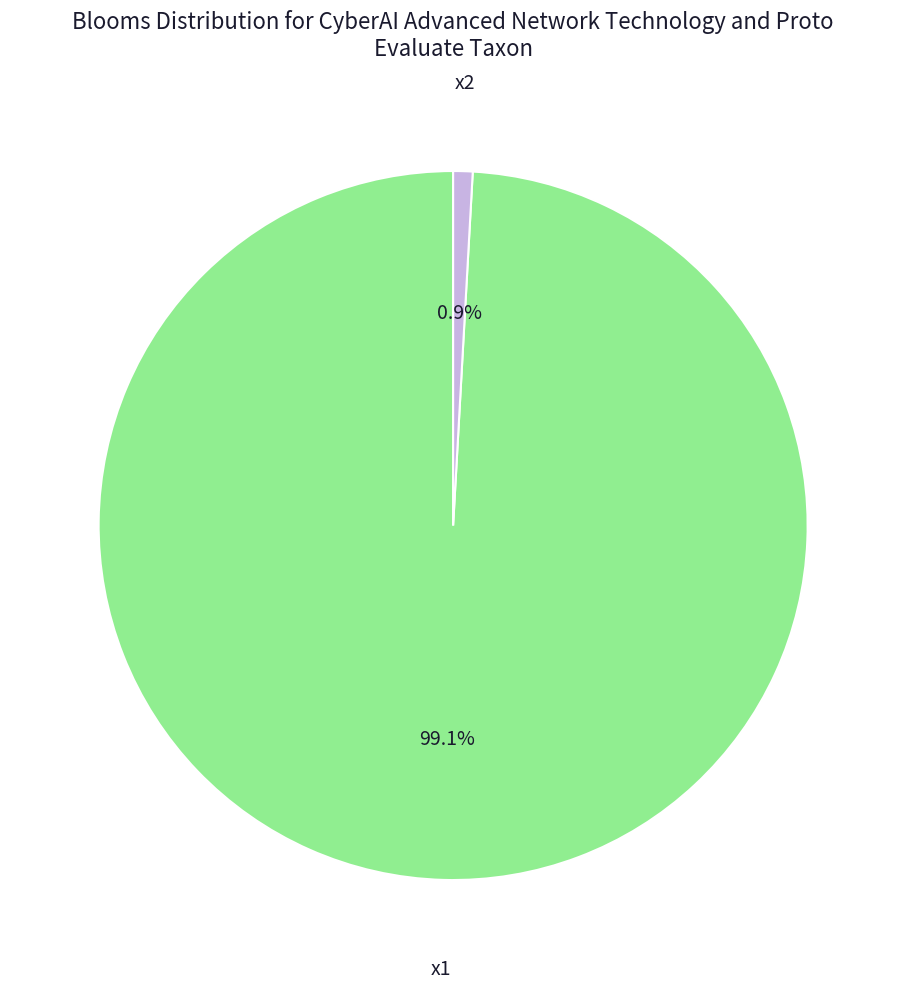

To the nearest percent, what is the difference between the largest and smallest slice percentages?

98%